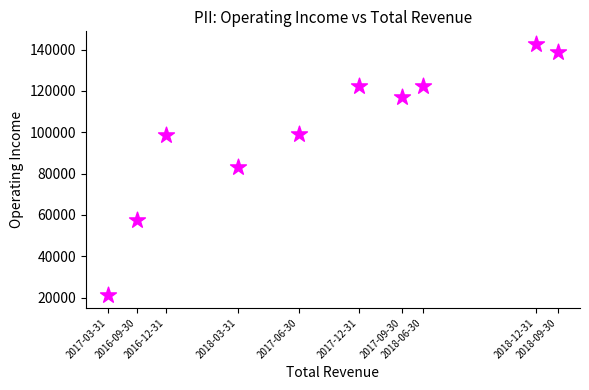

What is the range of X values (max minus min)?

497600